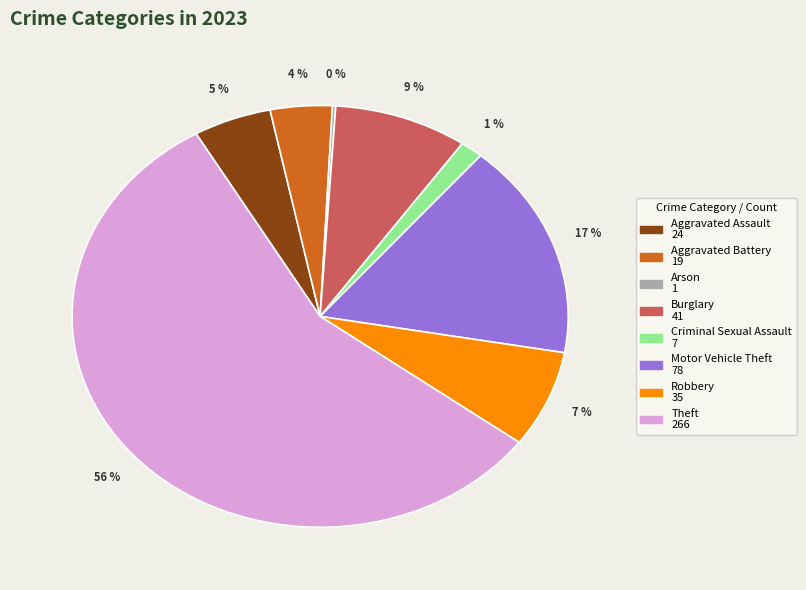

To the nearest percent, what is the average slice percentage?

12%